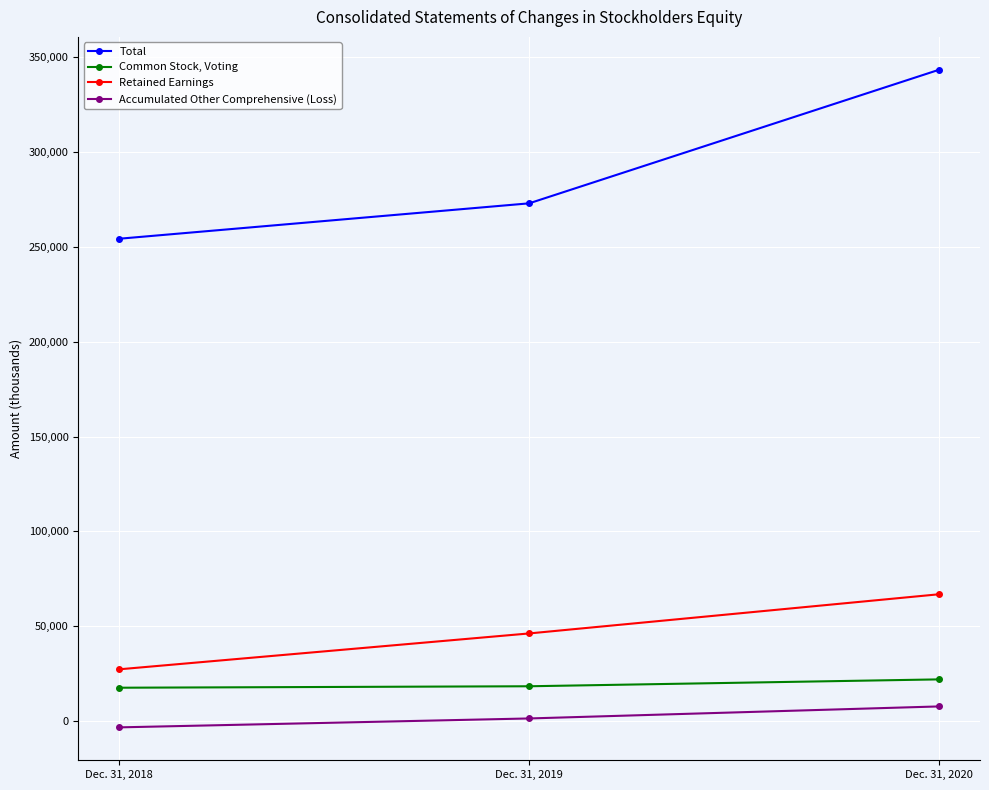

Which series has the widest spread of values?

Total